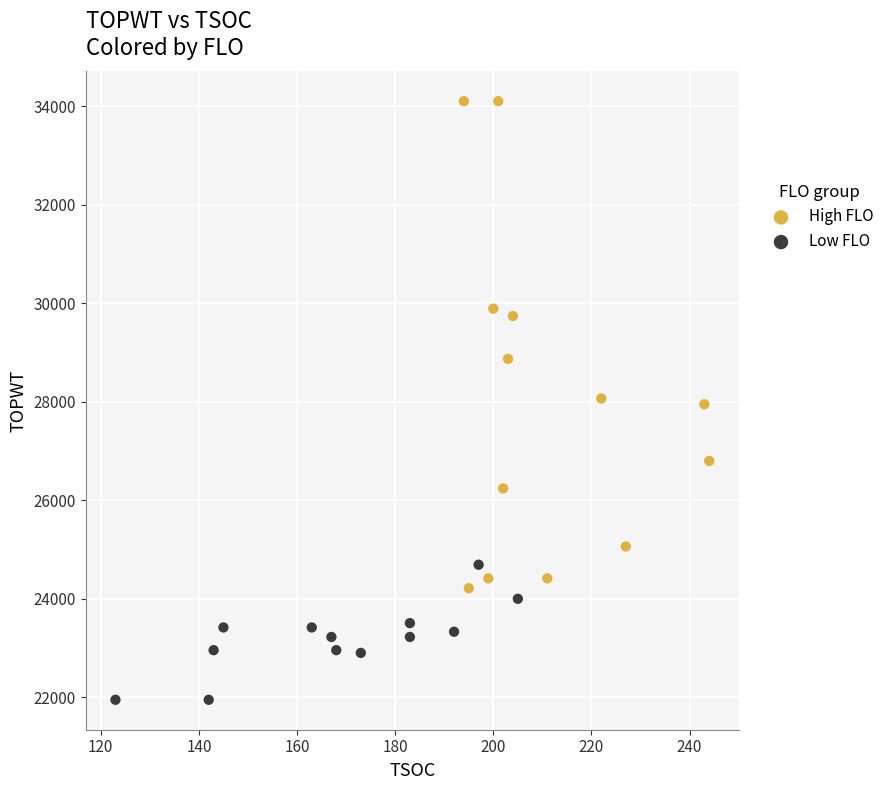

What are all the series names shown in the legend?

High FLO, Low FLO